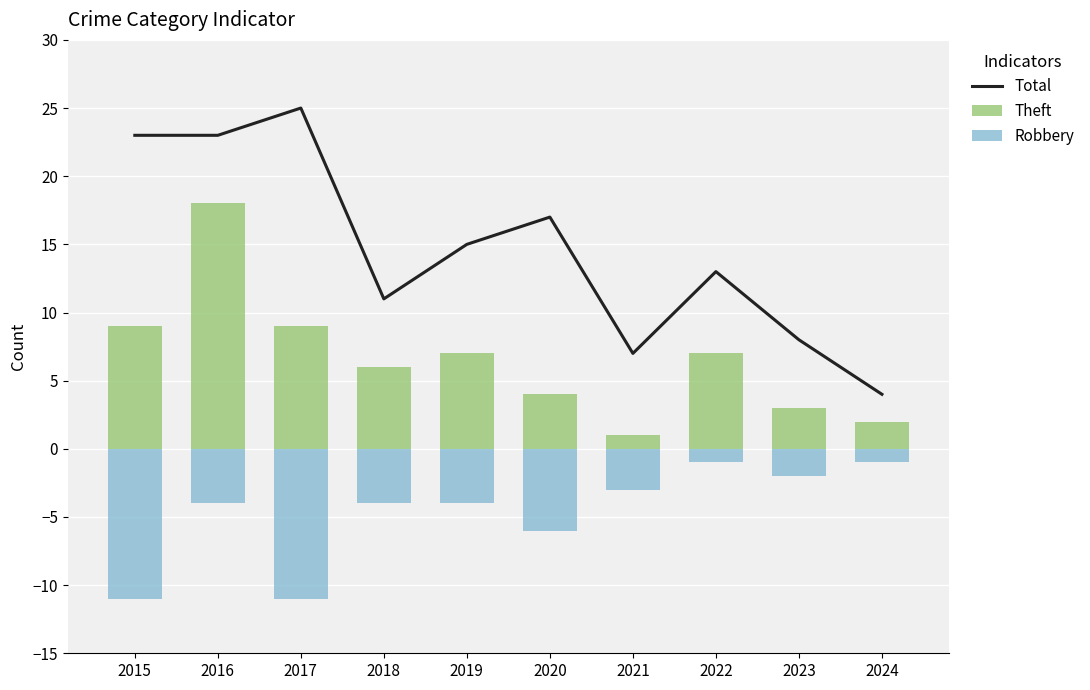

What is the value of the Theft bar at the 4th from the left?

6